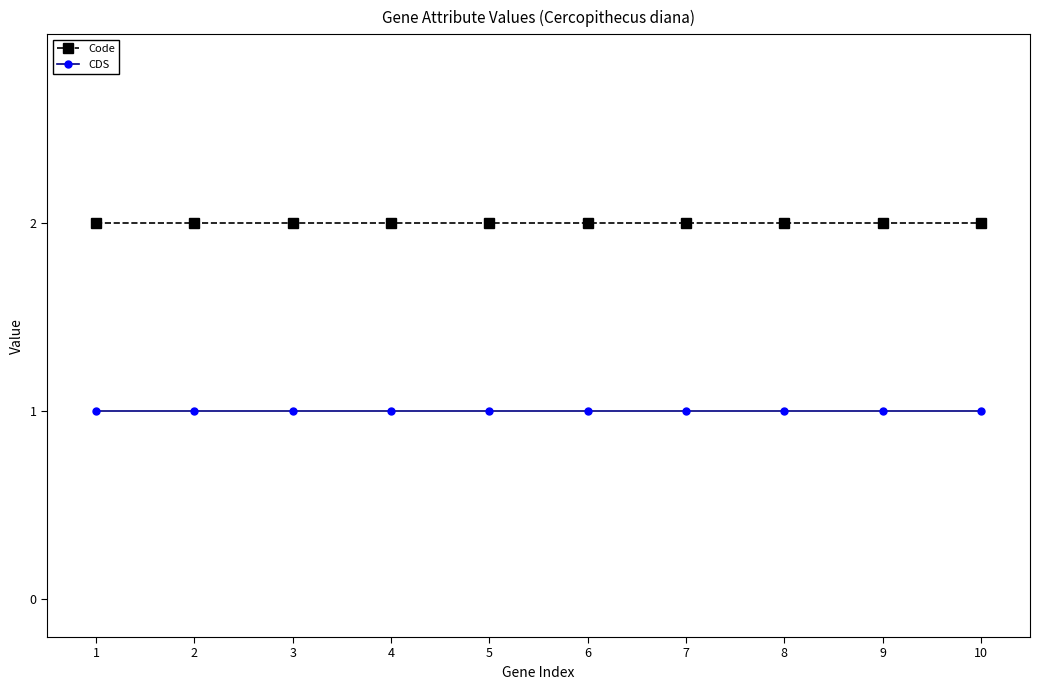

True or false: CDS has a value of 1 at 7.

True